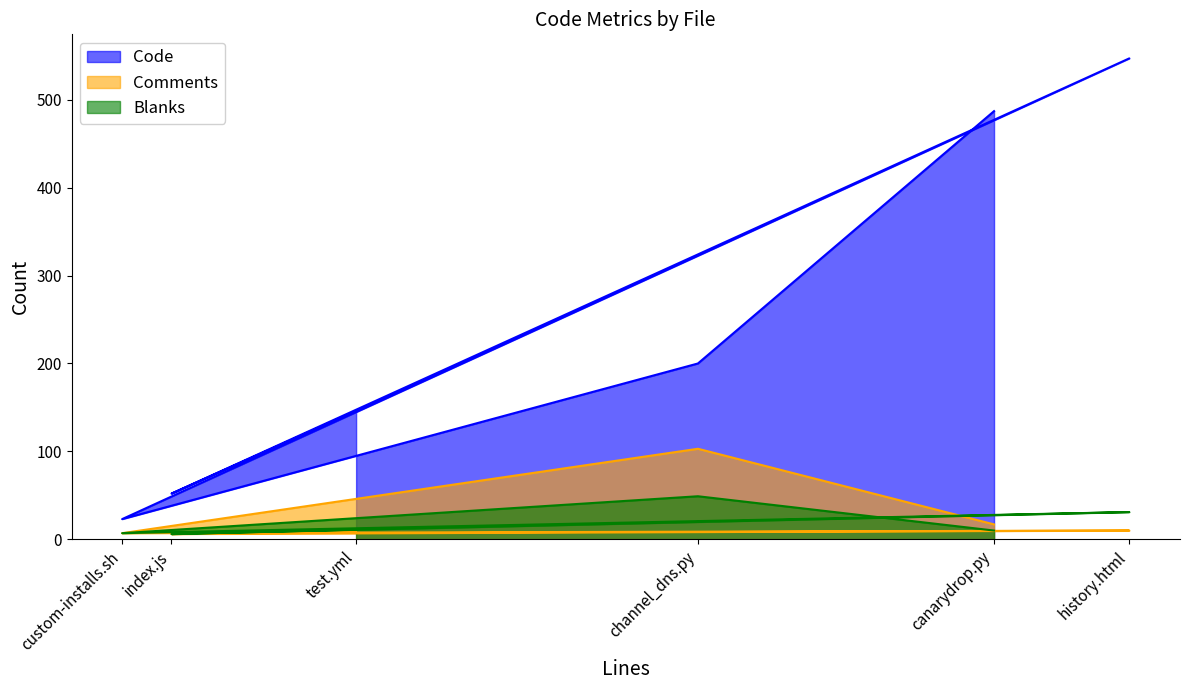

List the labels in order of Code value, largest first.

history.html, canarydrop.py, channel_dns.py, test.yml, index.js, custom-installs.sh